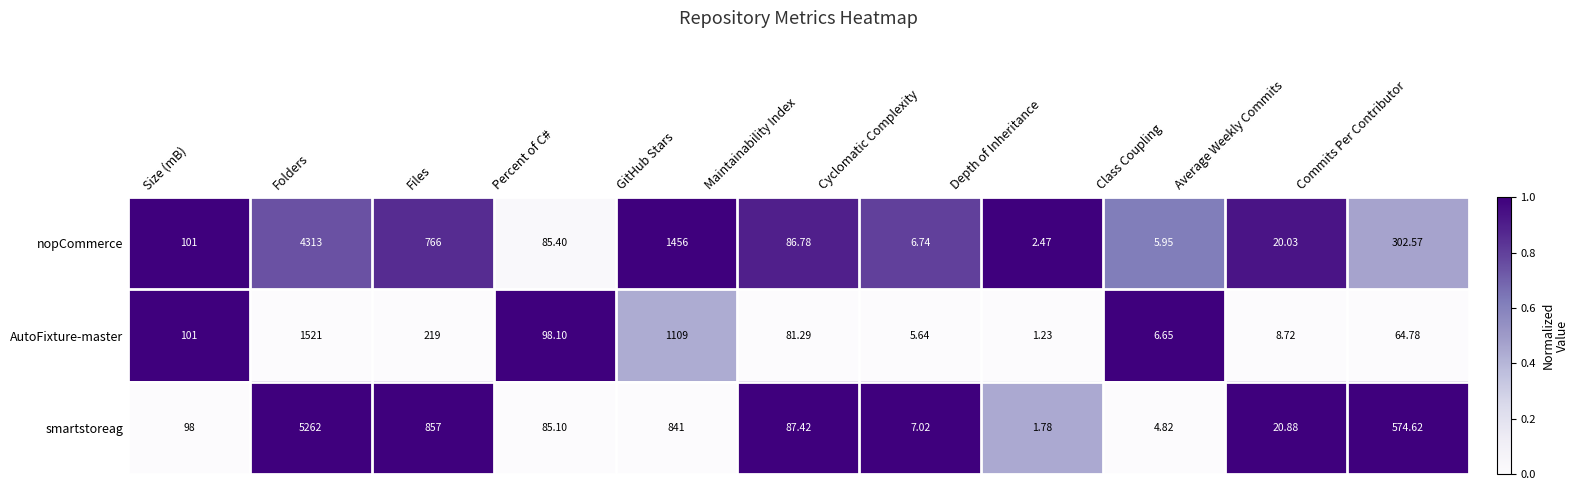

Count the number of data series in this chart.

3